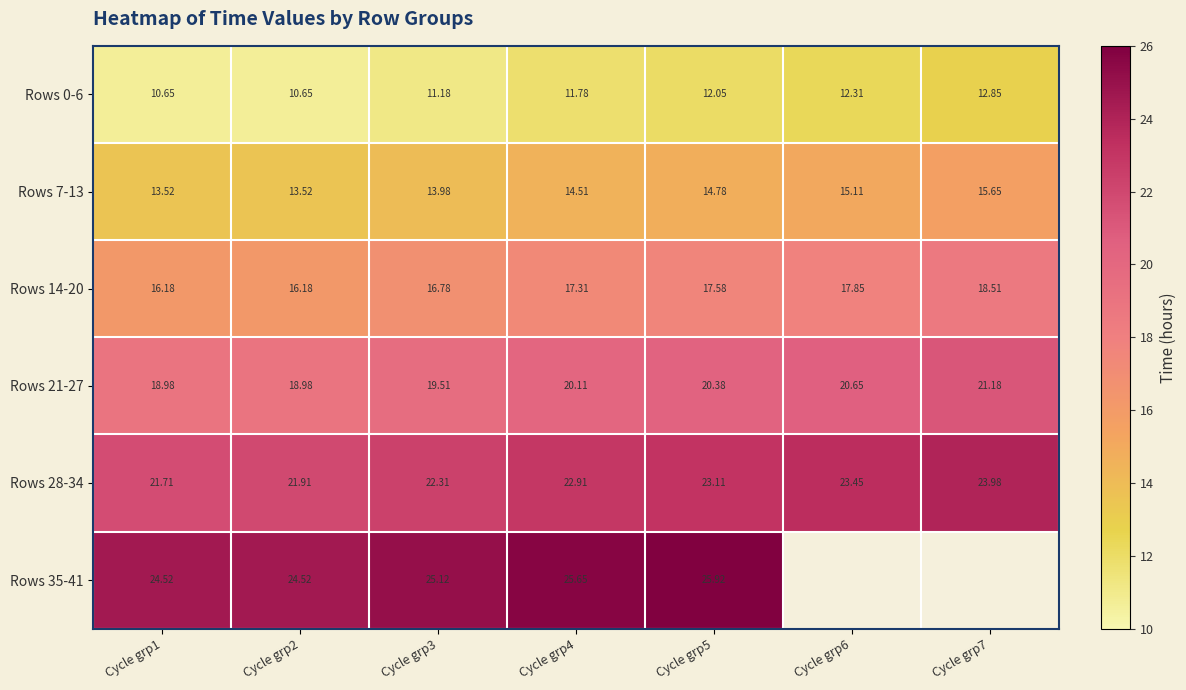

What value does the Rows 14-20 series have at Cycle grp7?

18.5